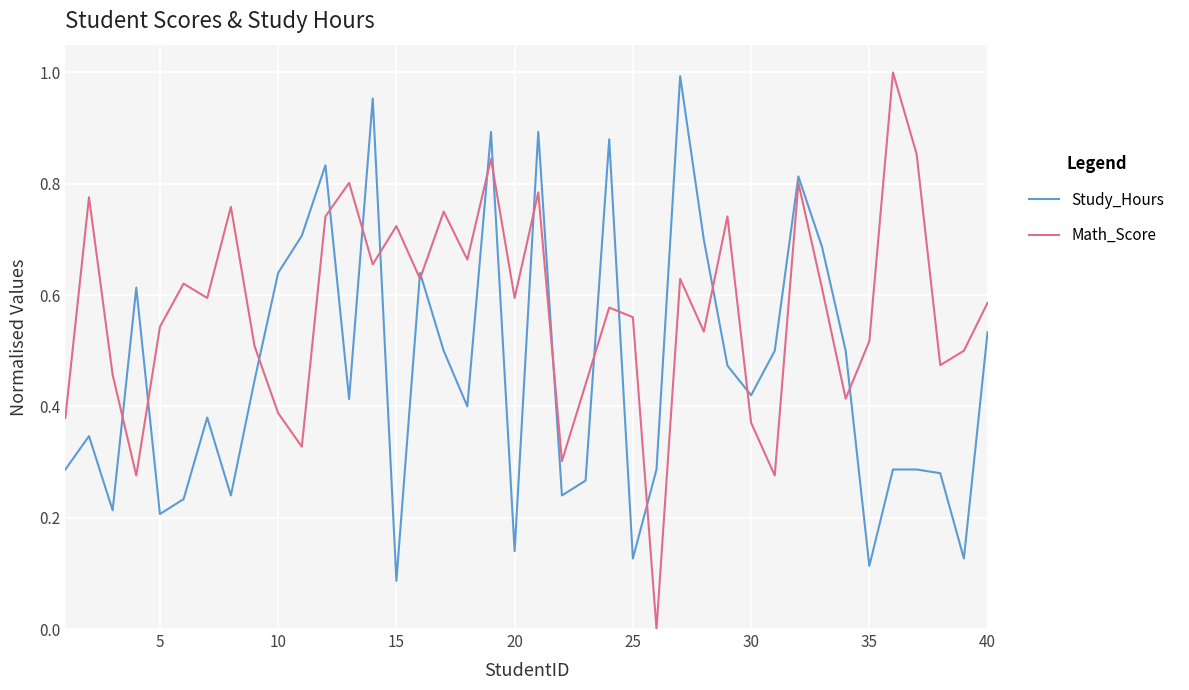

How many Math_Score values are between 0 and 1?

40